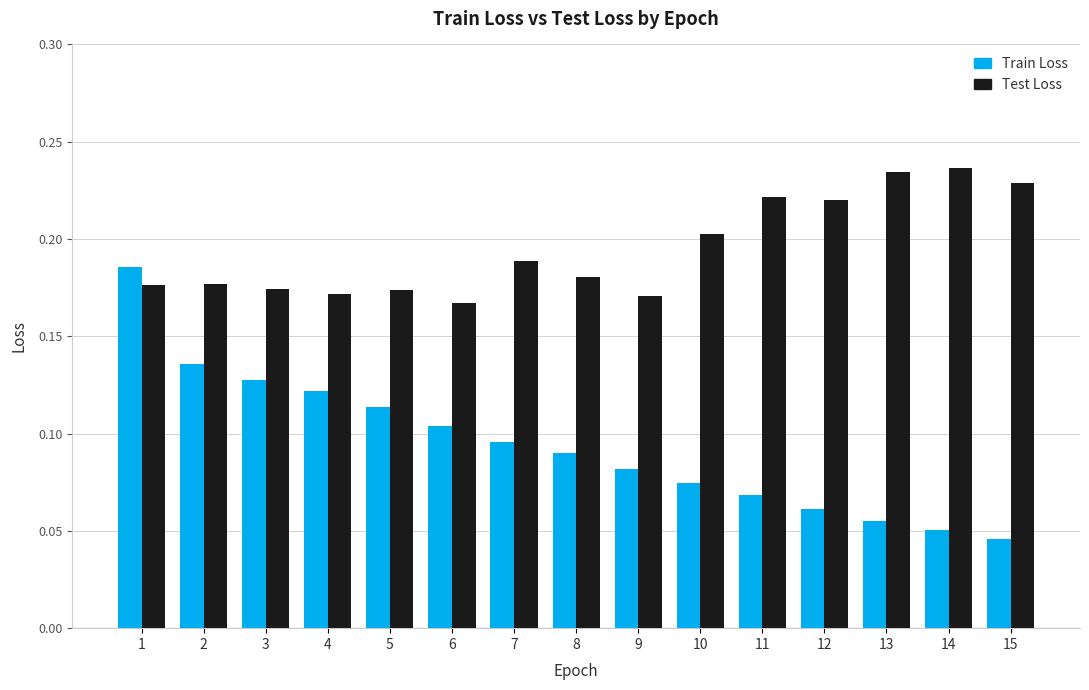

True or false: Test Loss has a value of 0.2 at 6.

True